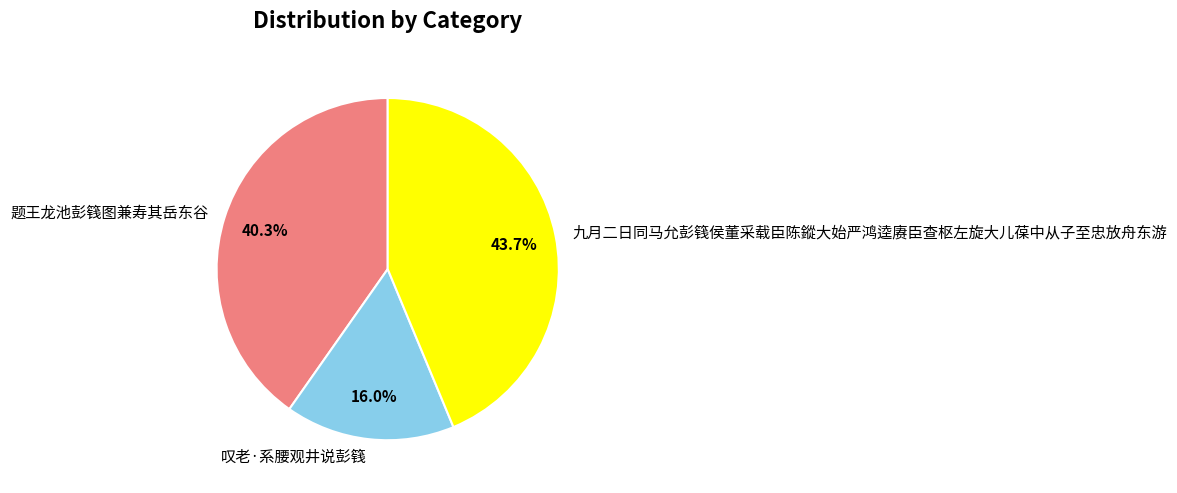

To the nearest percent, what portion does 九月二日同马允彭篯侯董采载臣陈鏦大始严鸿逵赓臣查枢左旋大儿葆中从子至忠放舟东游 represent?

44%